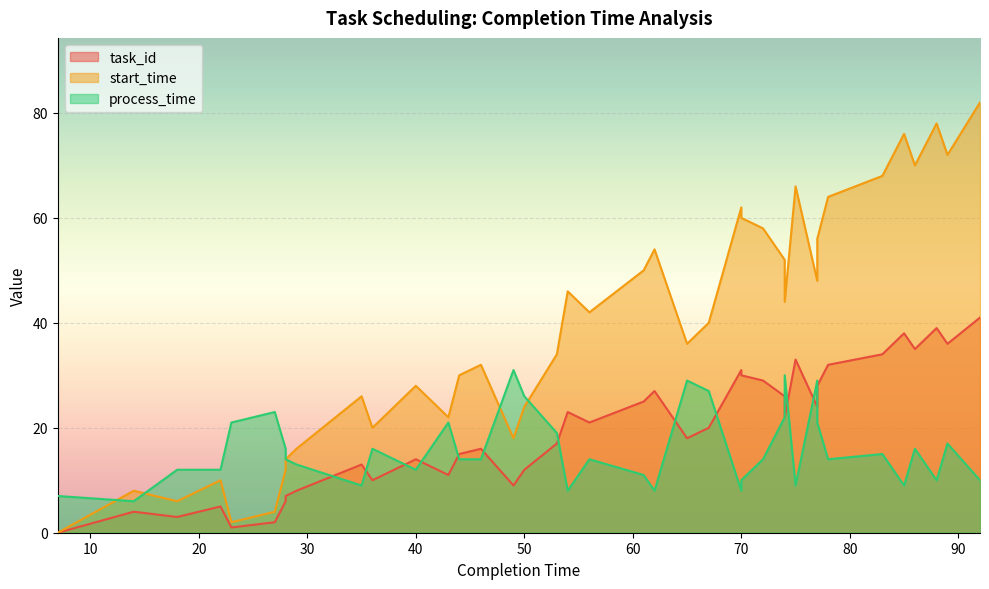

What is the value of the start_time point at the 23rd from the left?

36